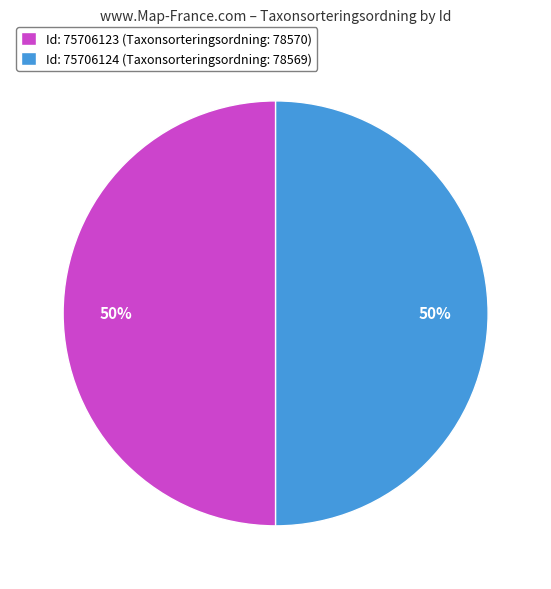

True or false: Id: 75706123 (Taxonsorteringsordning: 78570) accounts for 37% of the total.

False